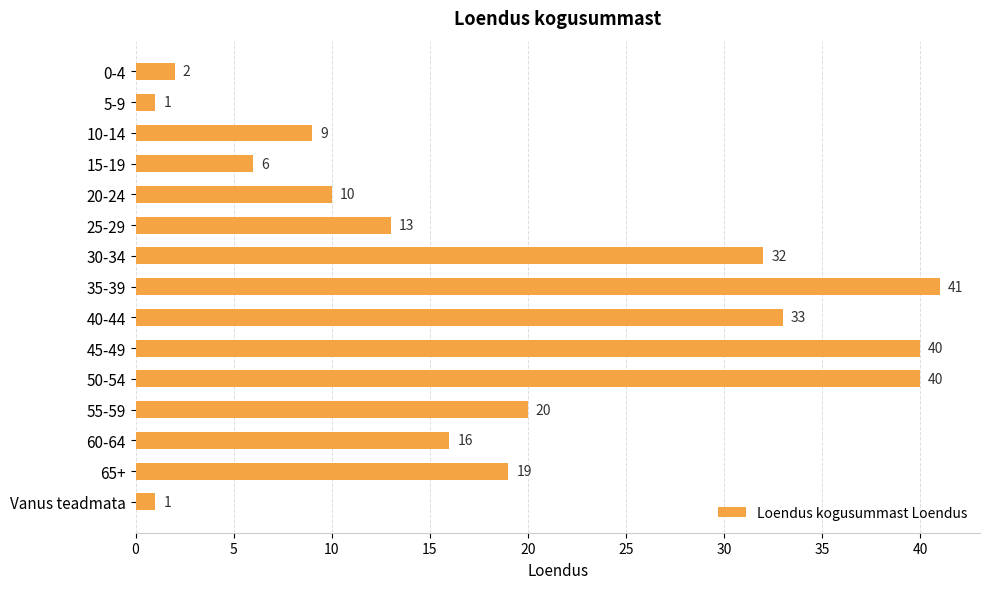

Are the bars horizontal?

Yes